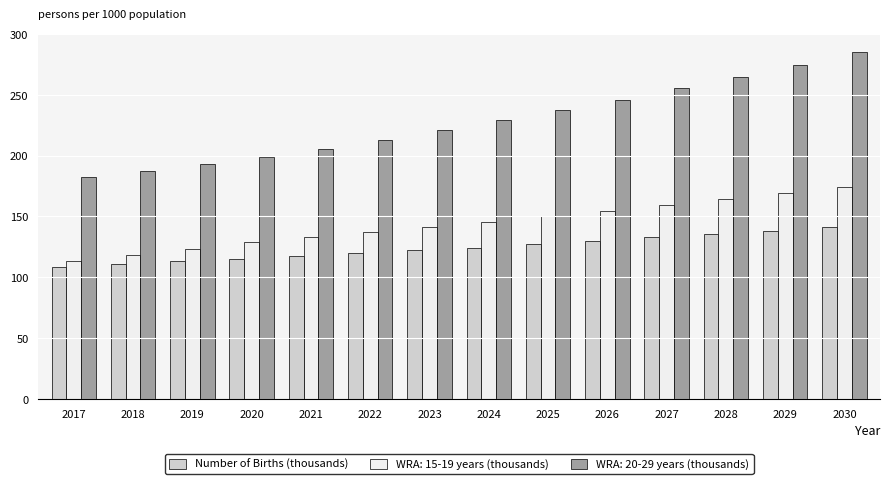

Which series changed the most between 2018 and 2030?

WRA: 20-29 years (thousands)